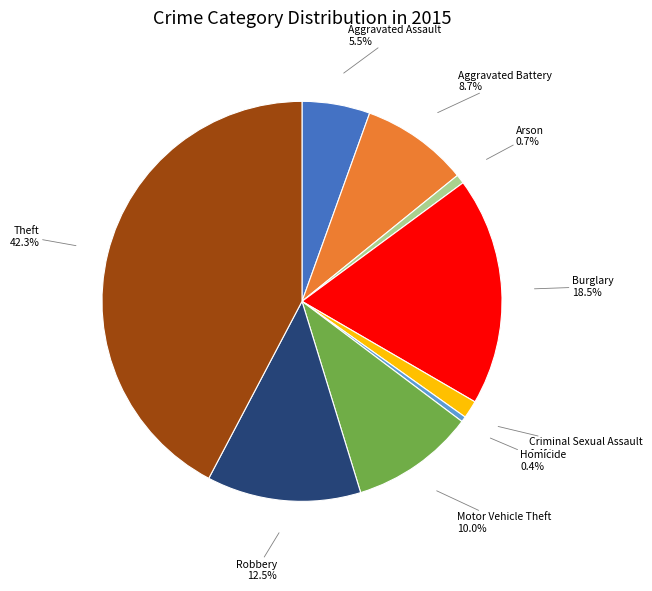

Count the number of slices in the pie.

9